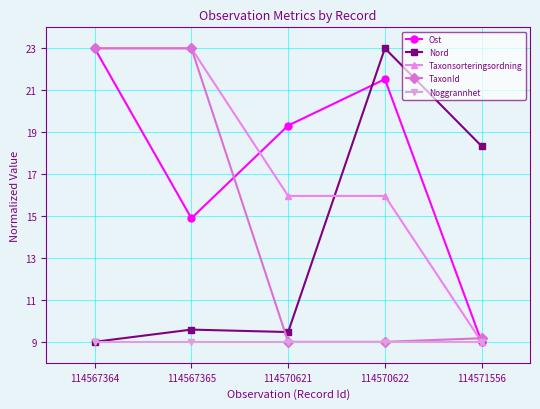

After their last crossing, which series has the higher values: TaxonId or Ost?

TaxonId